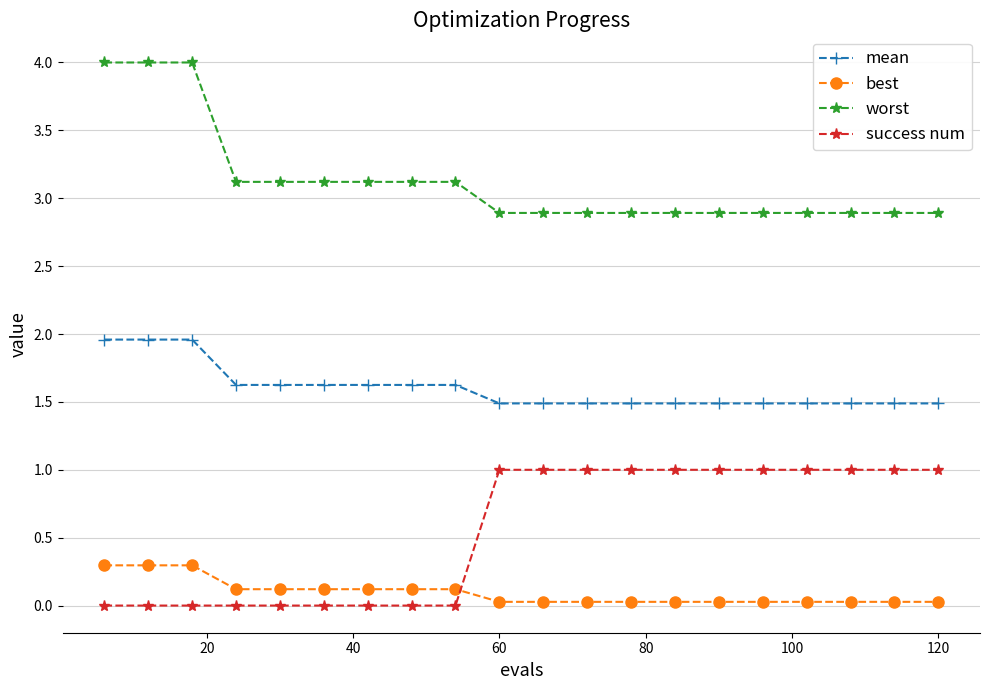

Does the chart display data point markers on the line(s)?

Yes